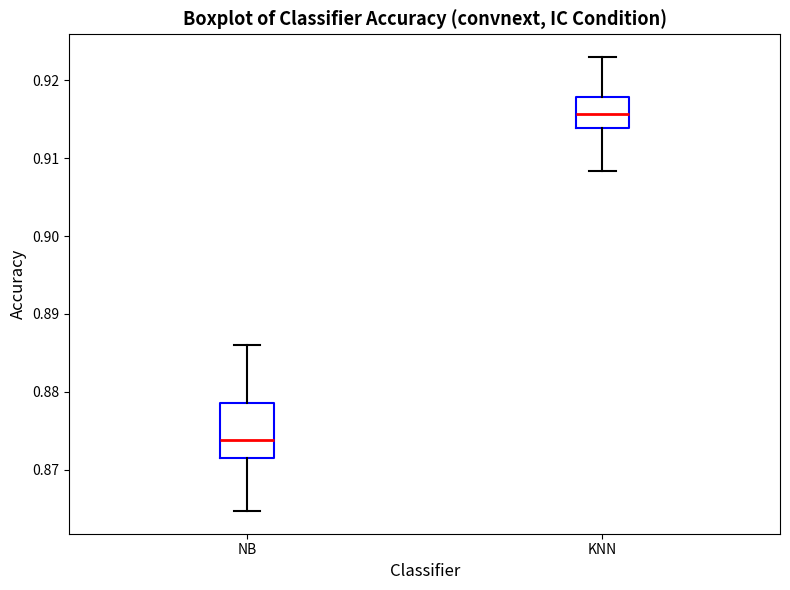

Where does the lower whisker of the box for NB end on the y-axis? The values are not printed on the chart, so give them approximately, as read against the axis.

0.865